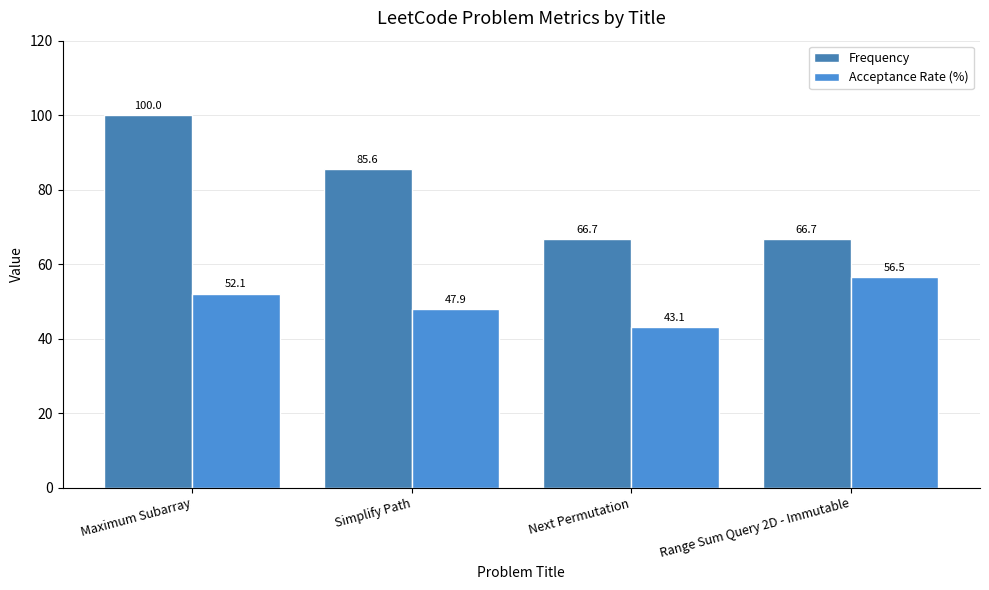

How many data points does each series have?

4